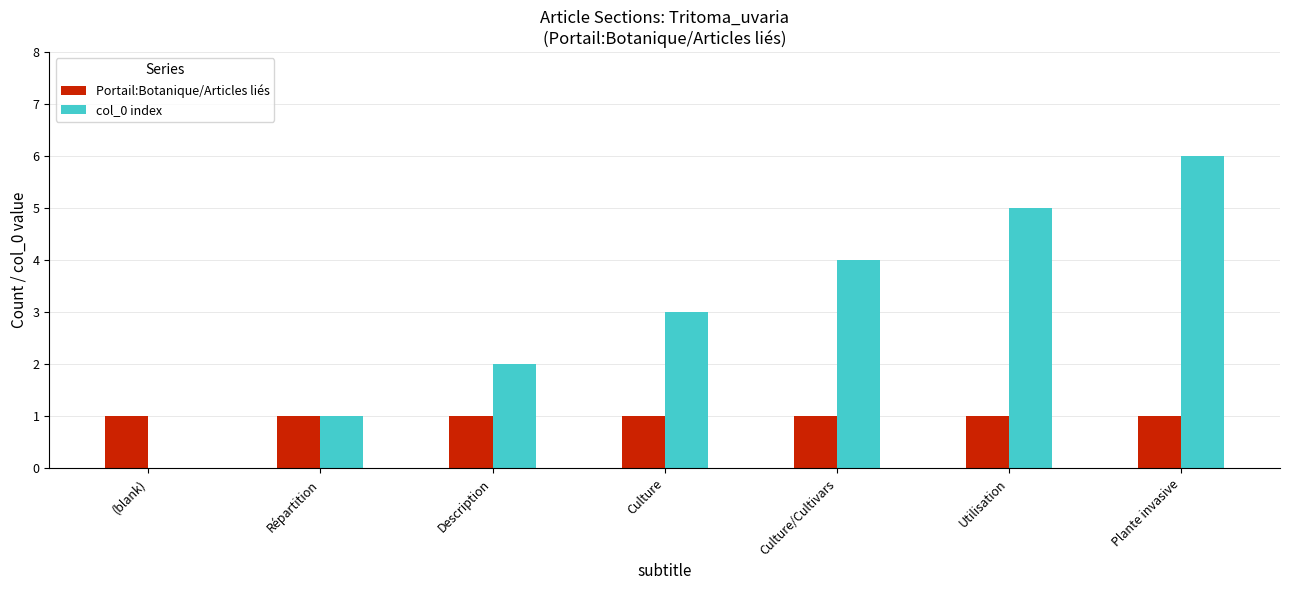

How many categories are shown in the chart?

7